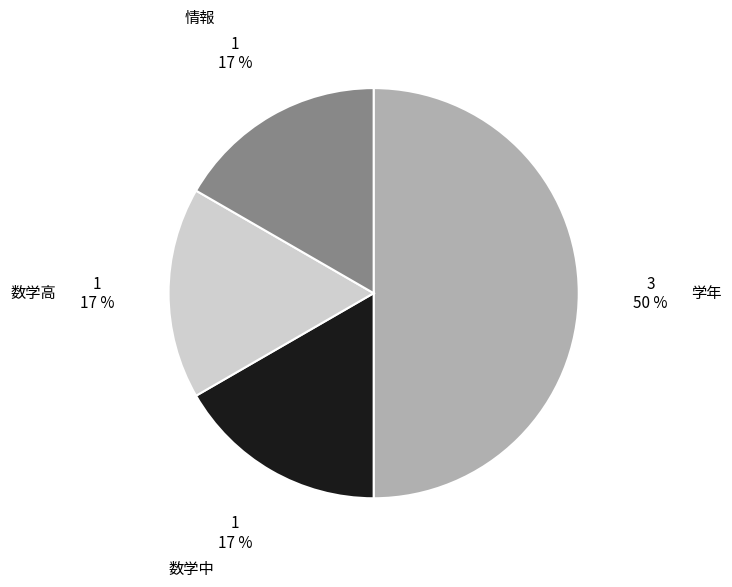

To the nearest percent, what is the average slice percentage?

25%